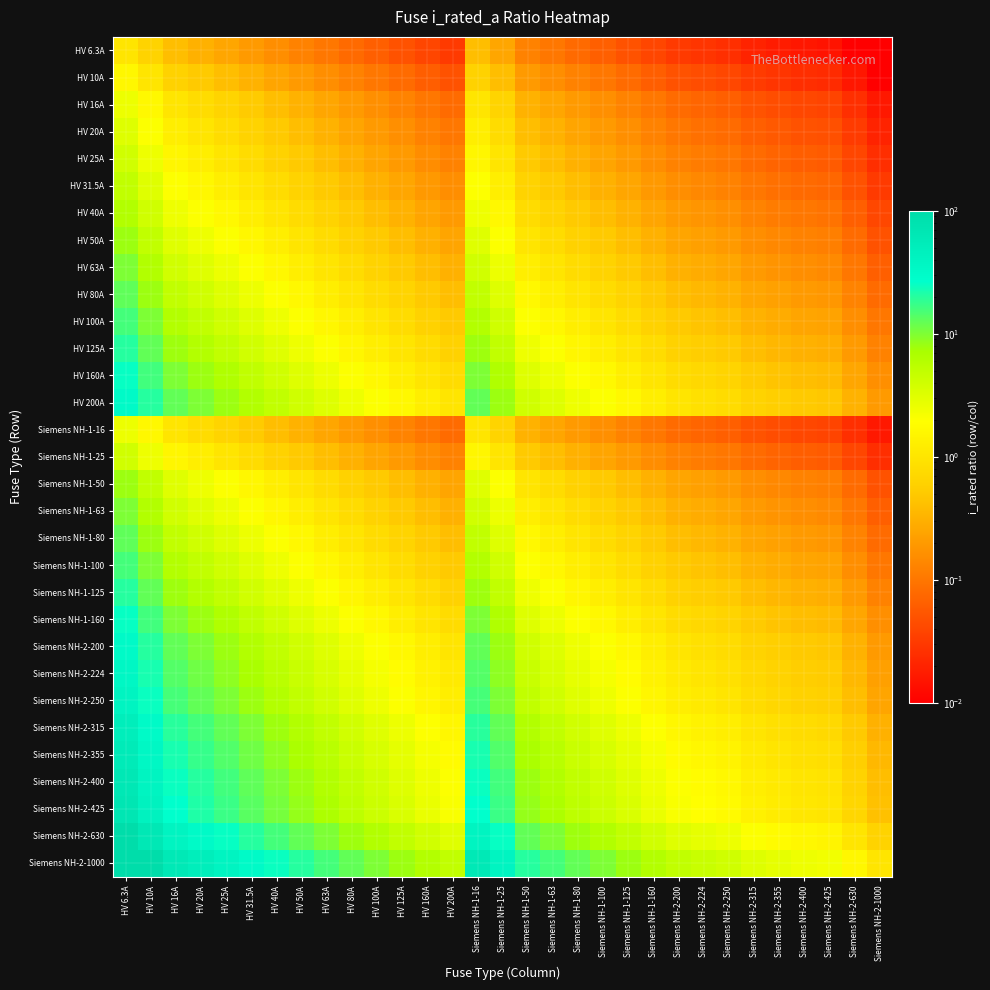

Between Siemens NH-2-630 and HV 6.3A, which is larger?

HV 6.3A